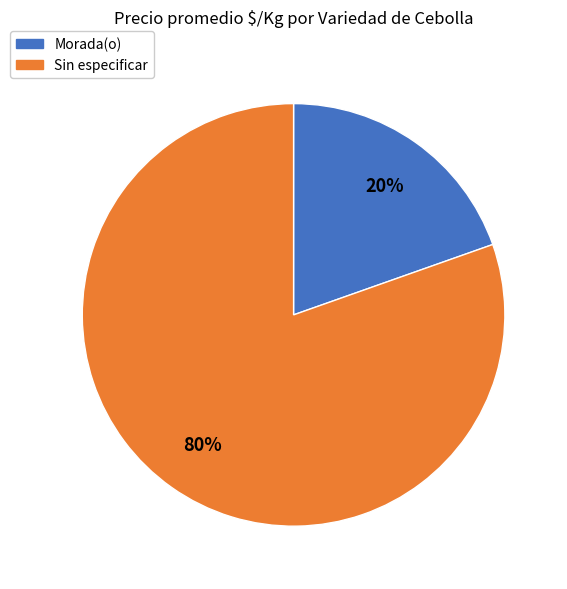

Does any single category account for the majority?

Yes